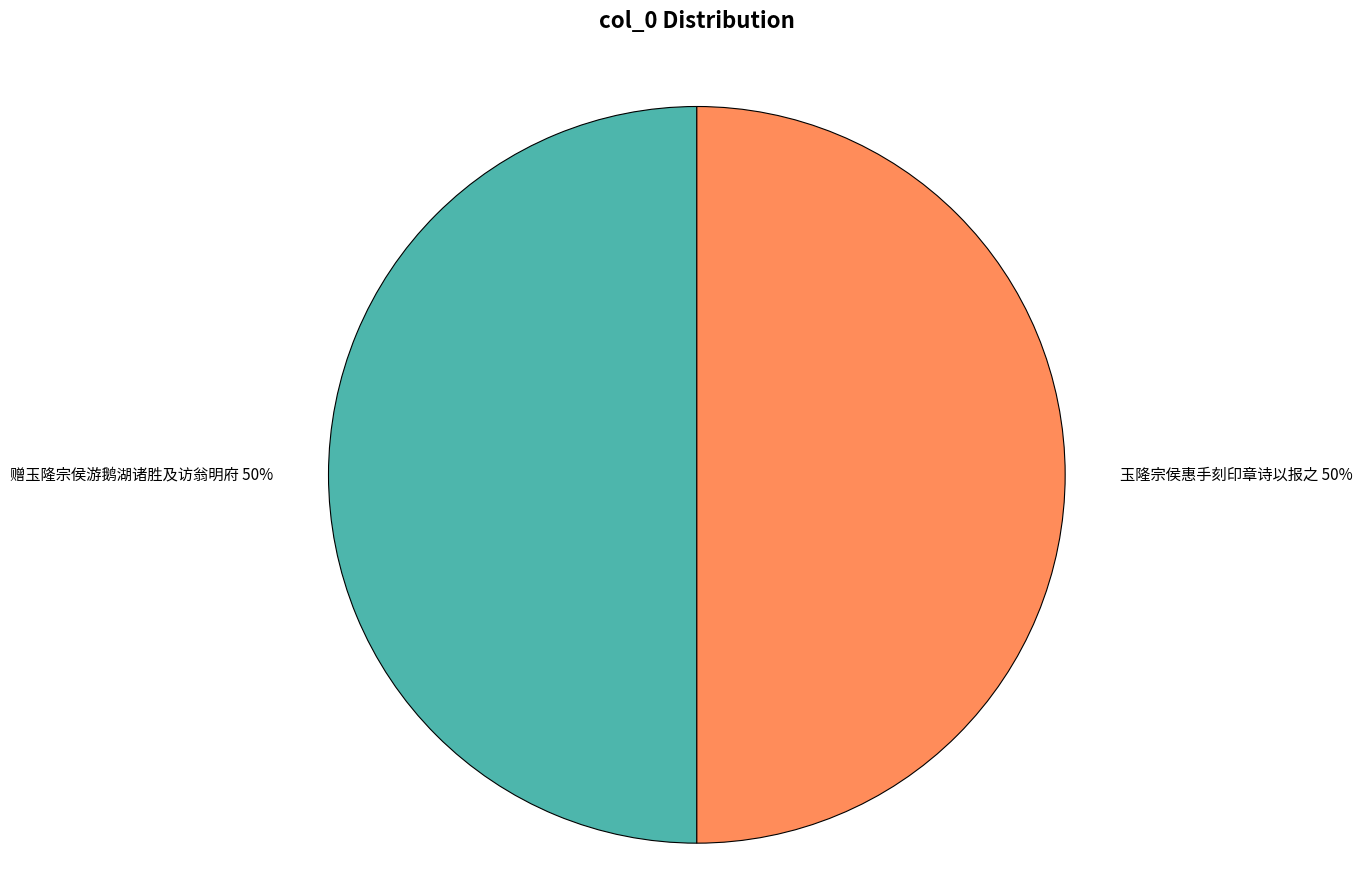

Do 赠玉隆宗侯游鹅湖诸胜及访翁明府 and 玉隆宗侯惠手刻印章诗以报之 together represent more than half of the pie?

Yes